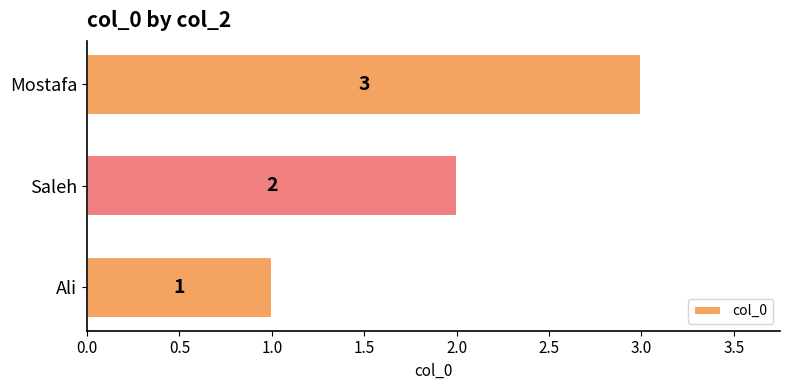

What is the change in value from Ali to Saleh?

+1